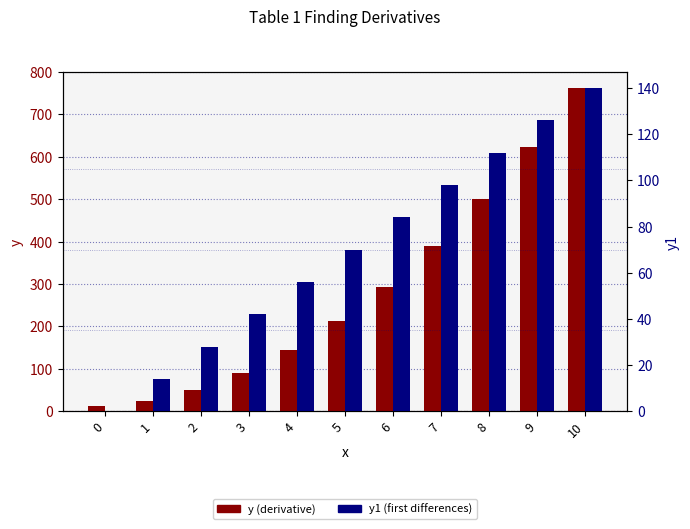

At which category is the sum across all series the highest?

10